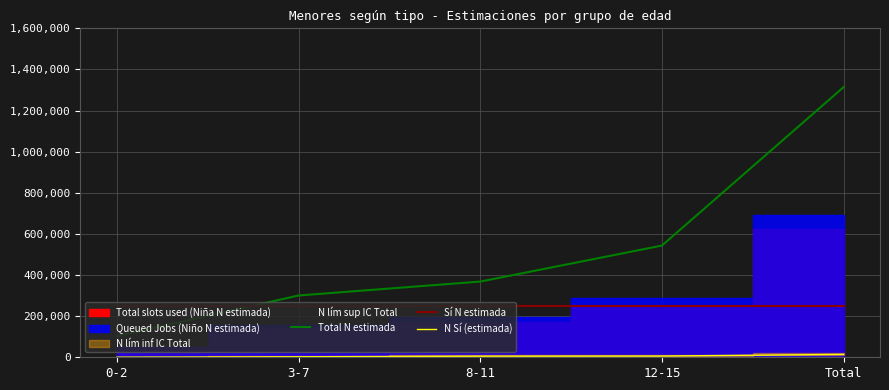

Does the chart have visible grid lines?

Yes